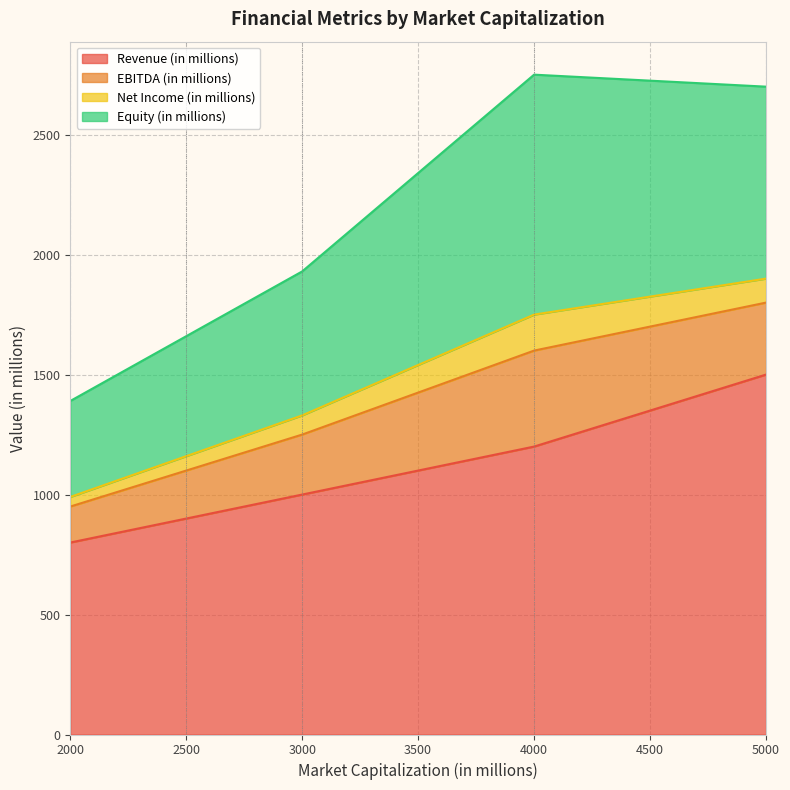

Which category has the lowest value in the Revenue (in millions) series?

2000